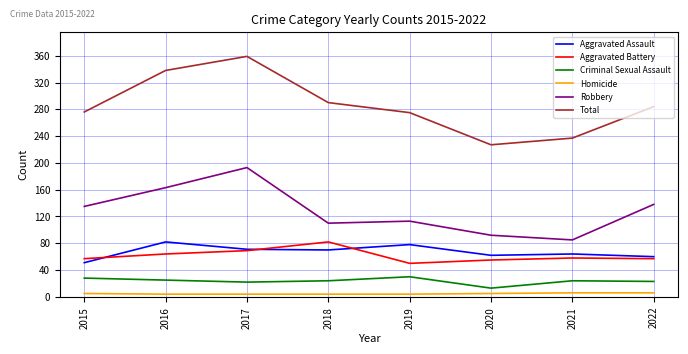

How many distinct data groups are displayed?

6